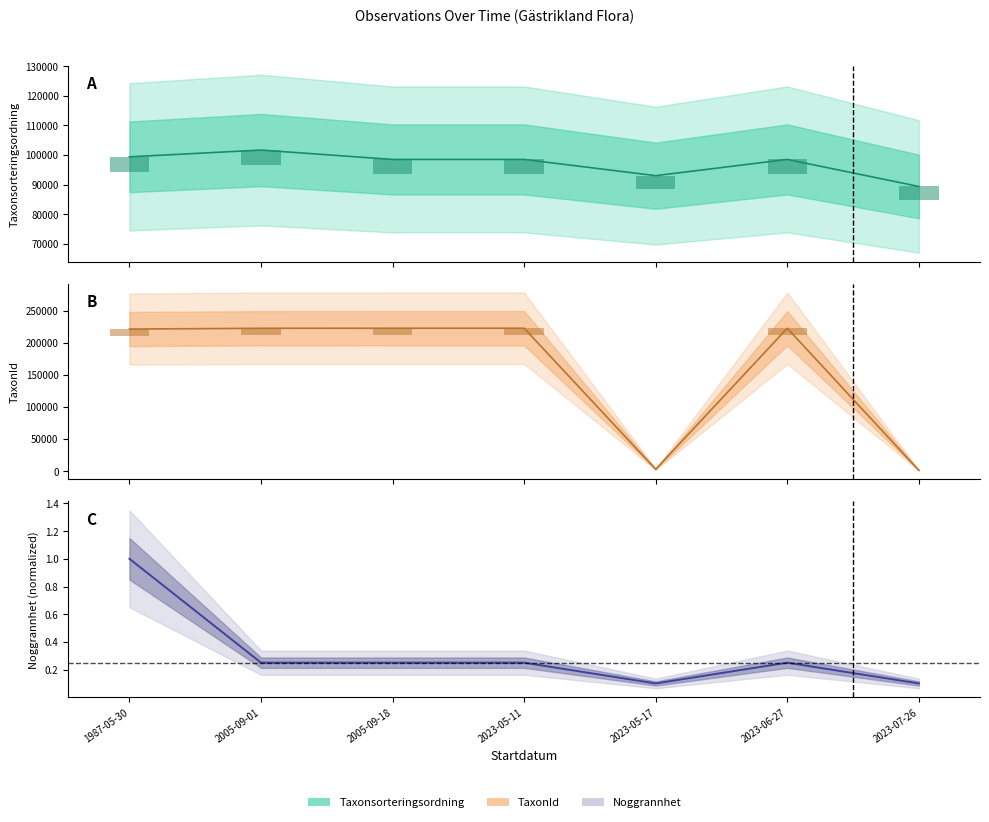

The Taxonsorteringsordning series shows 59217.7 at 2005-09-18. True or false?

False